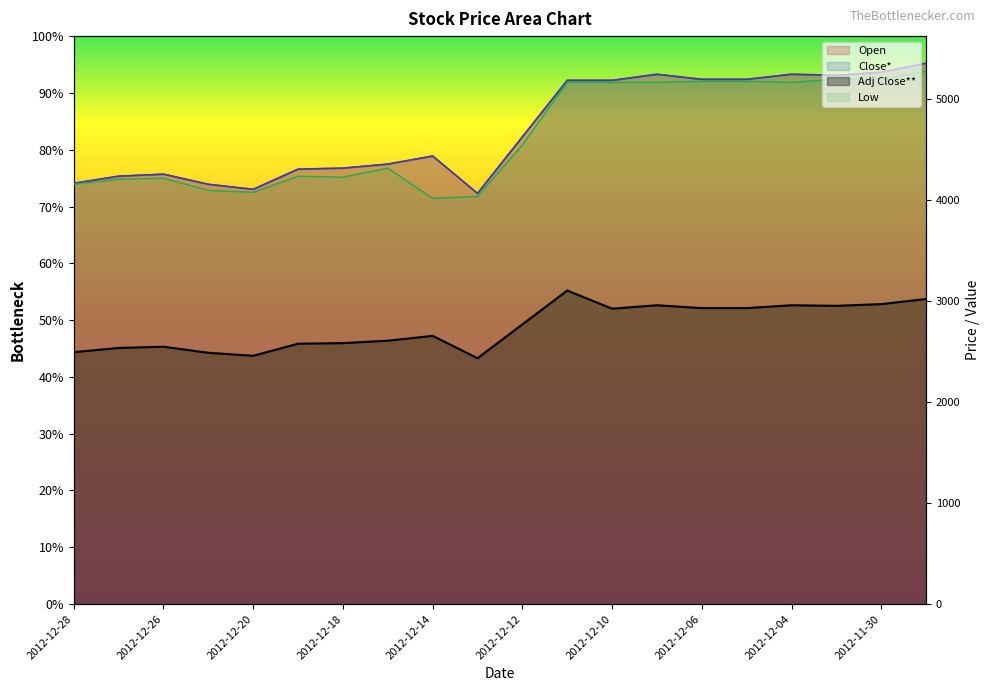

What are all the series names shown in the legend?

Open, Close*, Adj Close**, Low